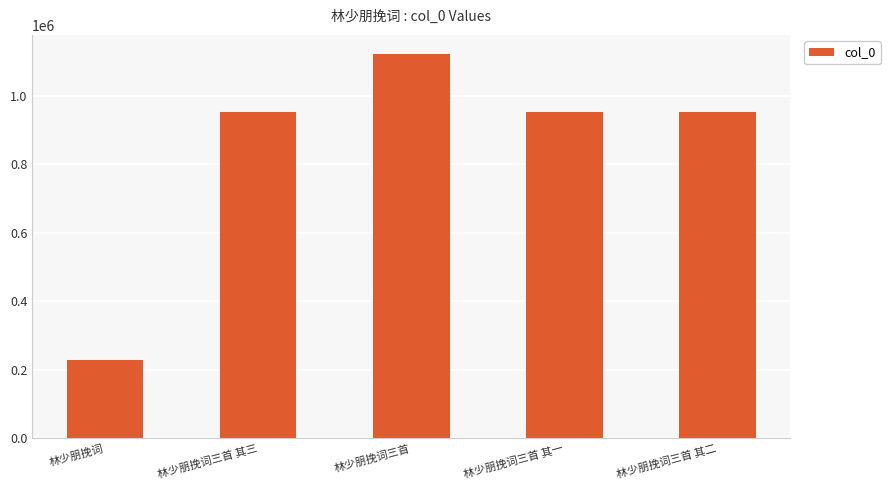

What is the average value?

840718